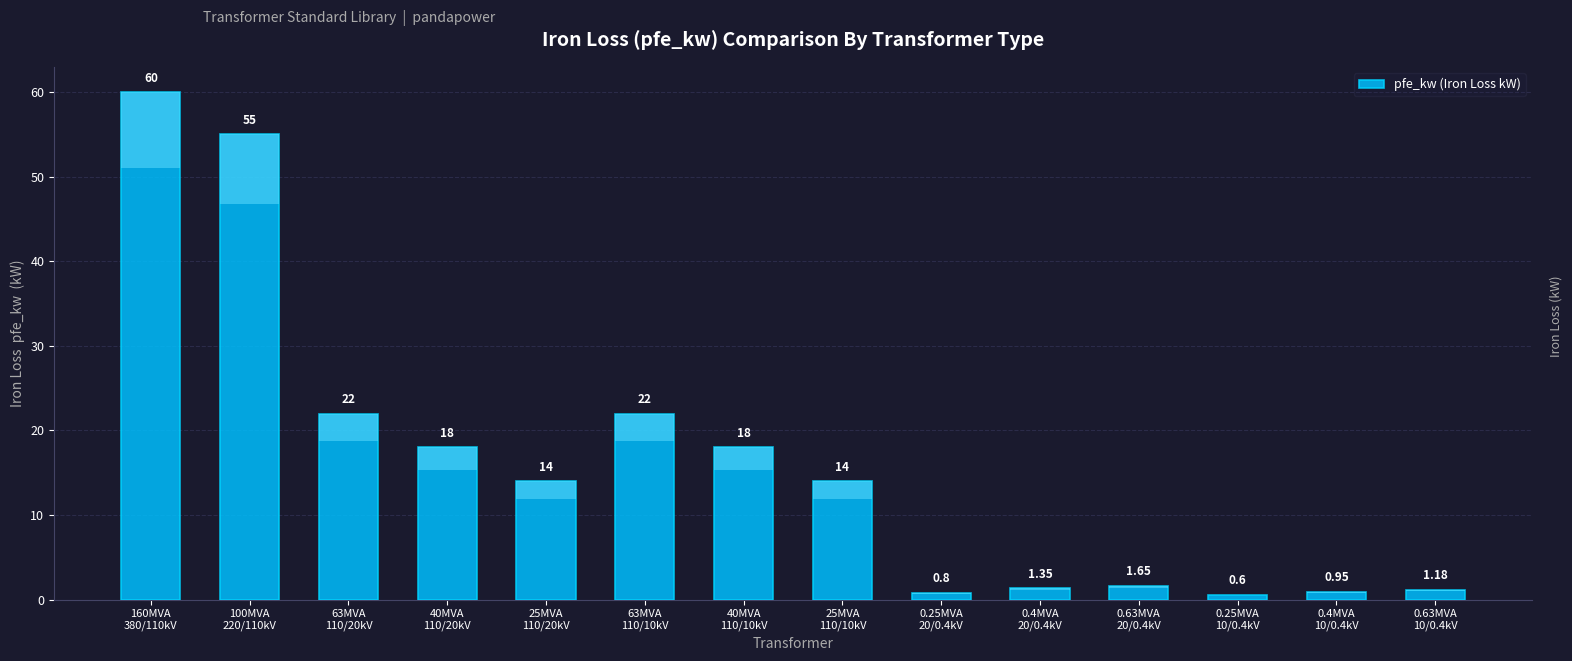

What is the label of the 6th bar from the left?

63MVA
110/10kV